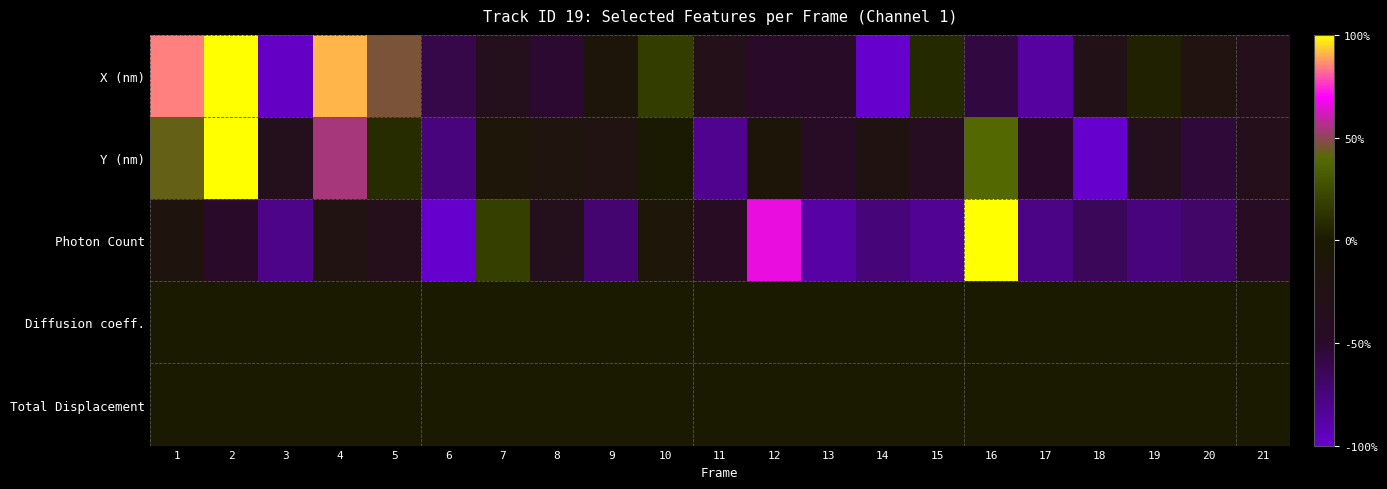

Which series changed the most between 16 and 17?

Photon Count